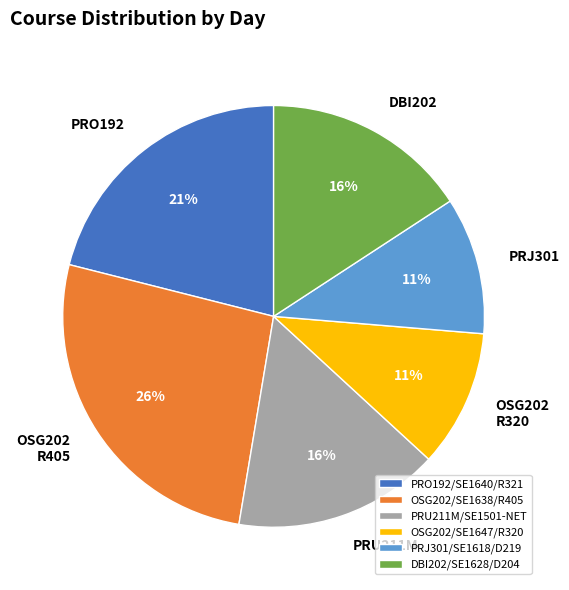

Combined, do DBI202/SE1628/D204 and OSG202/SE1638/R405 account for over 50%?

No